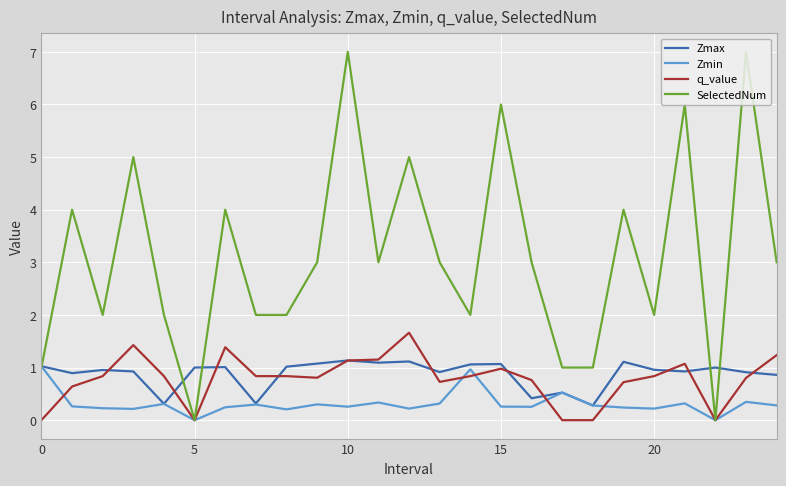

Which series has the largest total across all categories?

SelectedNum